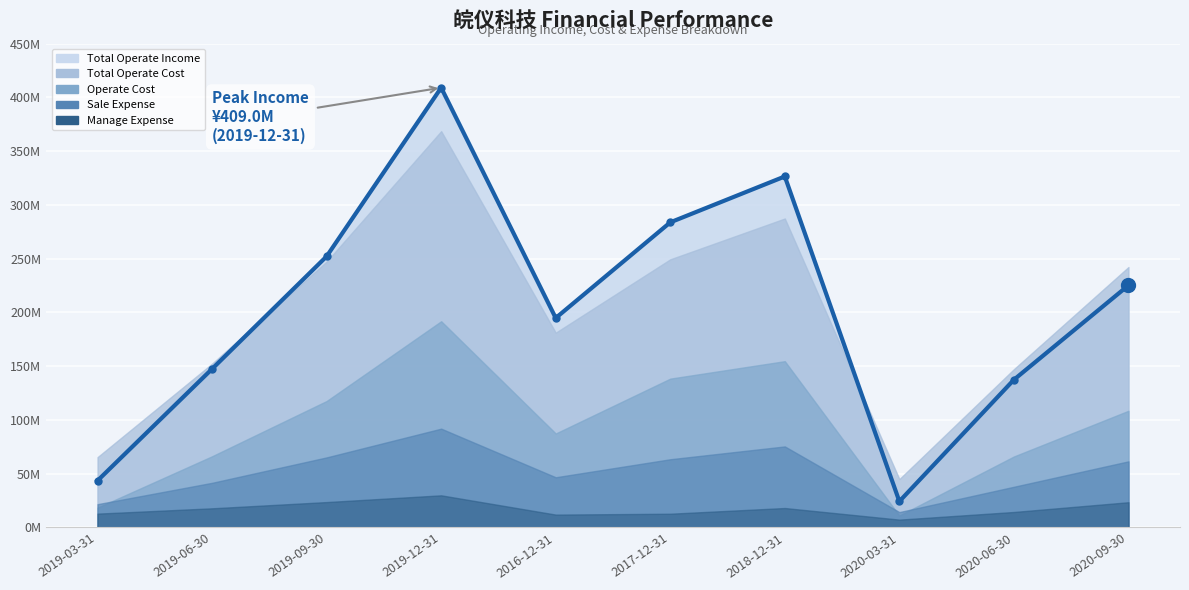

Reading left to right, extract all data points from this chart.

43439665.4	147411820.6	252119336.7	409034032.2	194764912.1	283754849.3	326467253.0	24154414.8	137348308.3	225161269.2